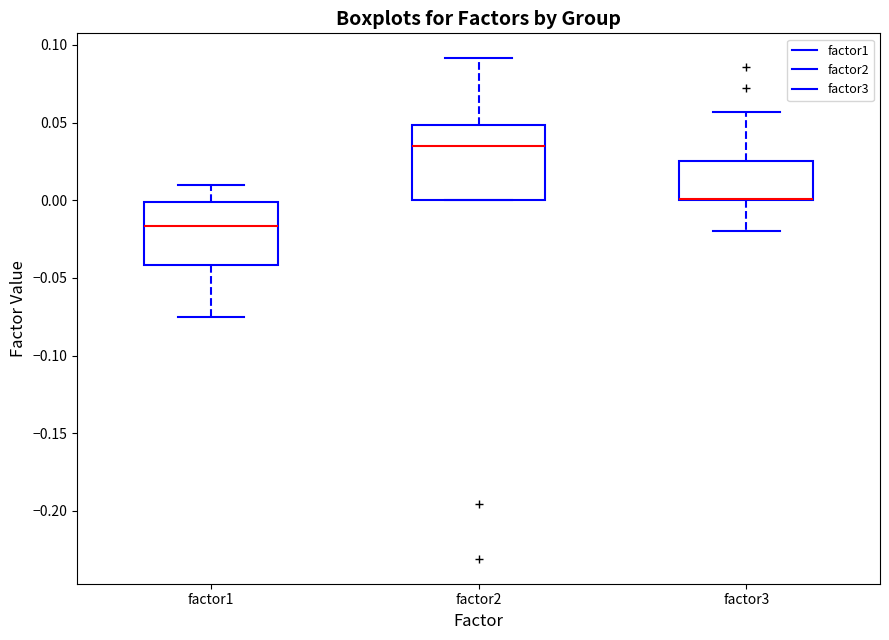

Reading left to right, transcribe this box plot: for each box, give where its median line is, the range the box spans, and where its two whiskers end, as read against the y-axis. The values are not printed on the chart, so give them approximately, as read against the axis.

factor1: median -0.015, box -0.040 to 0.000, whiskers -0.075 to 0.010
factor2: median 0.035, box 0.000 to 0.050, whiskers 0.000 to 0.090
factor3: median 0.000 (drawn on the box's lower edge), box 0.000 to 0.025, whiskers -0.020 to 0.055